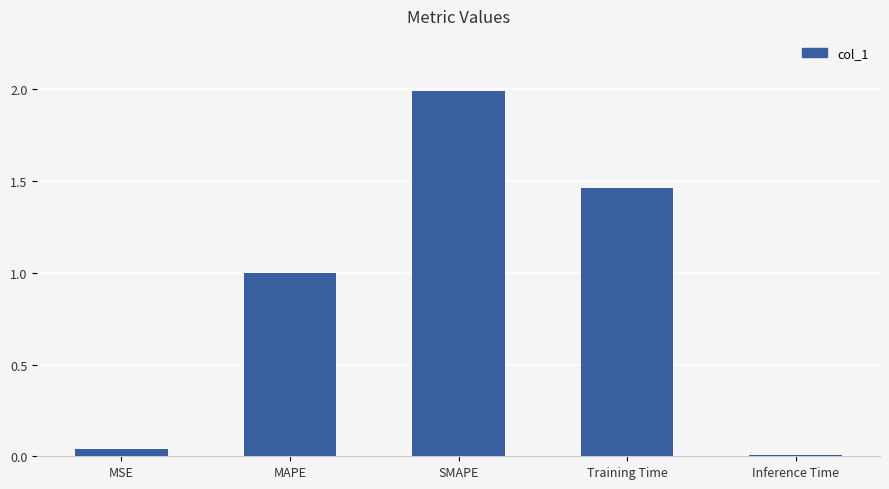

Are the bars horizontal?

No